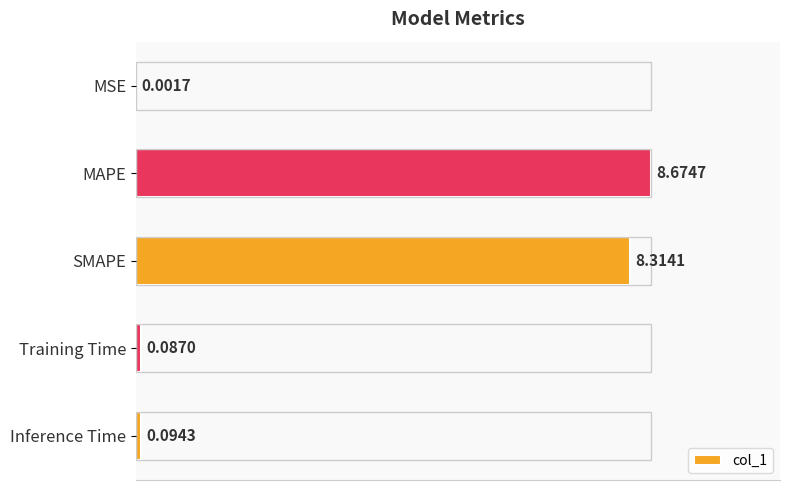

What is the change in value from SMAPE to Inference Time?

-8.2